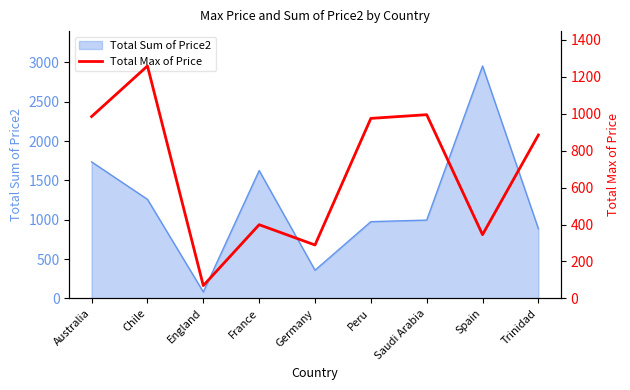

What is the average value?

689